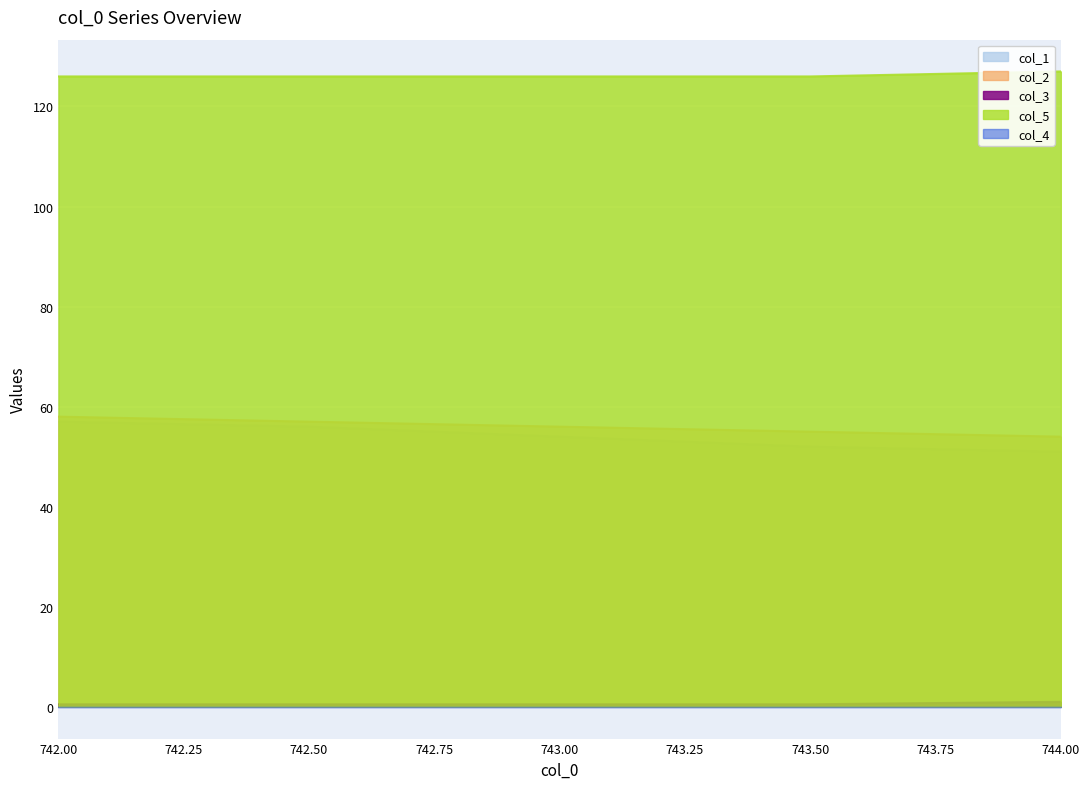

Count the col_5 values in the range 126 to 127.

5